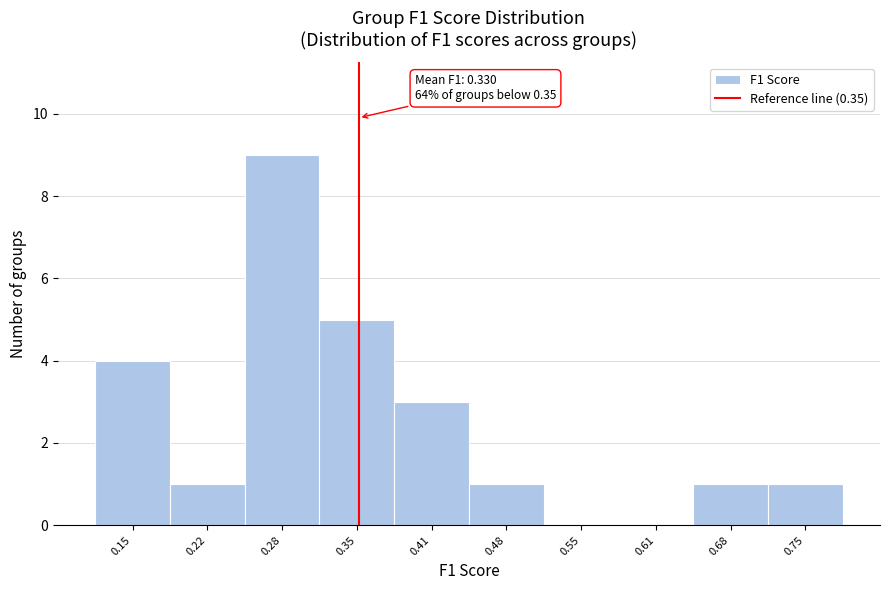

Over which range of the x-axis is the bar tallest?

0.25 to 0.32